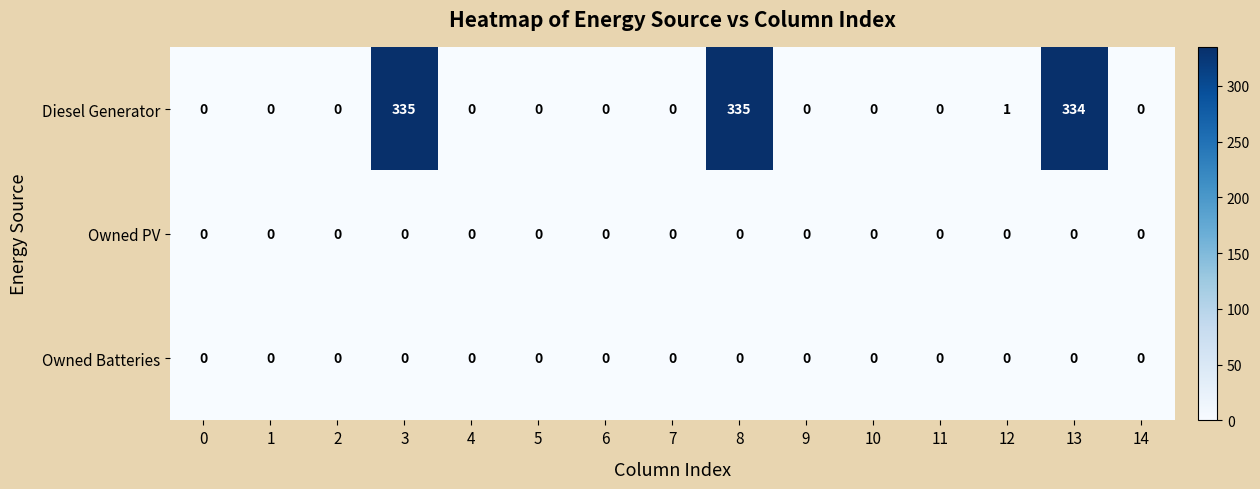

What is the sum of all Diesel Generator values?

1005